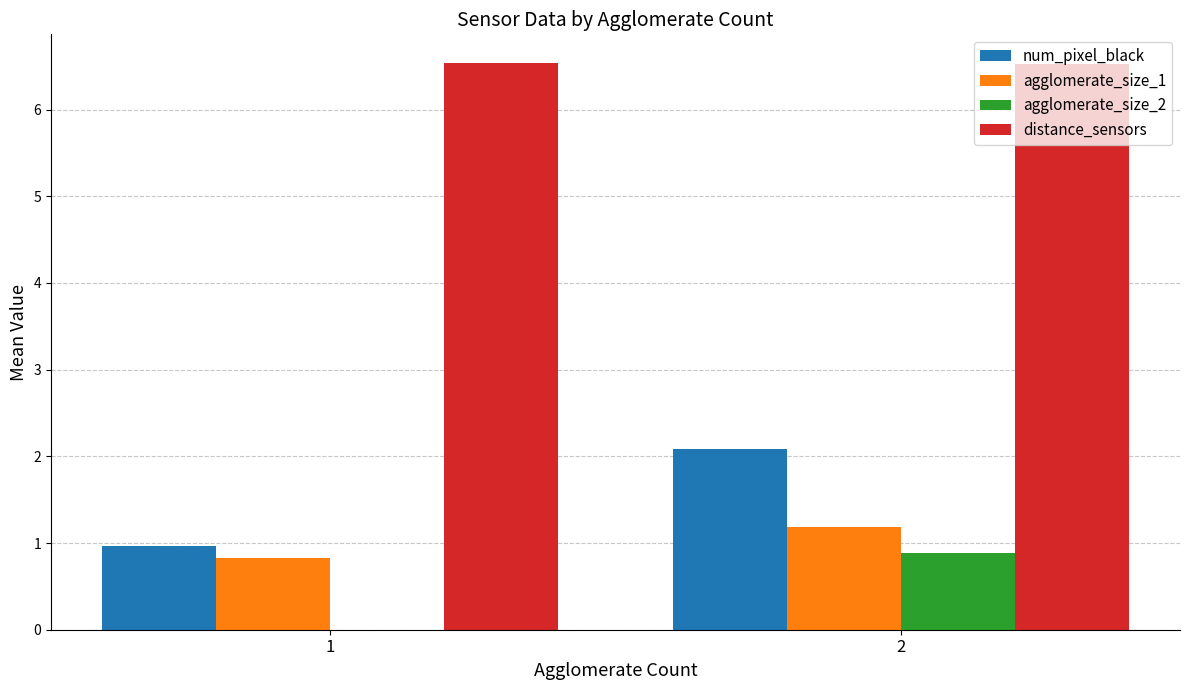

The num_pixel_black series shows 2.1 at 2. True or false?

True